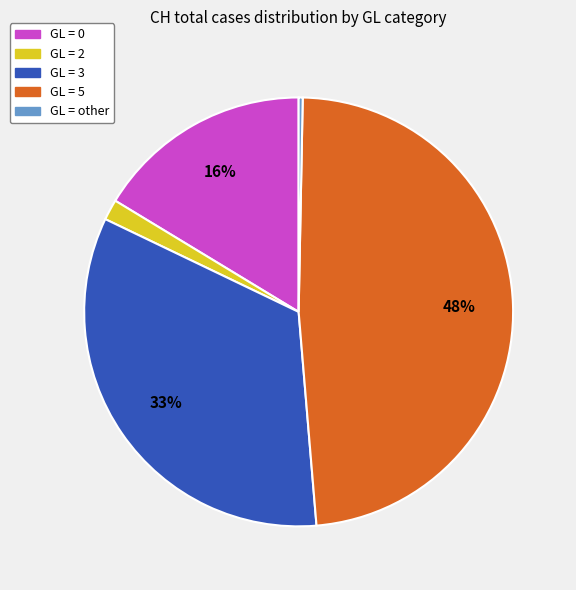

Is there any slice that represents more than half of the pie?

No